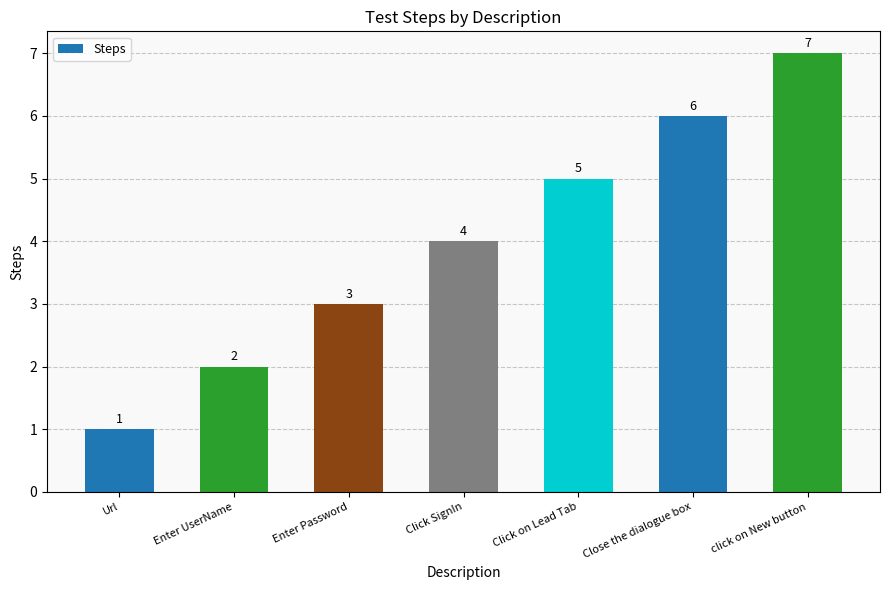

List the labels in order of value, smallest first.

Url, Enter UserName, Enter Password, Click SignIn, Click on Lead Tab, Close the dialogue box, click on New button